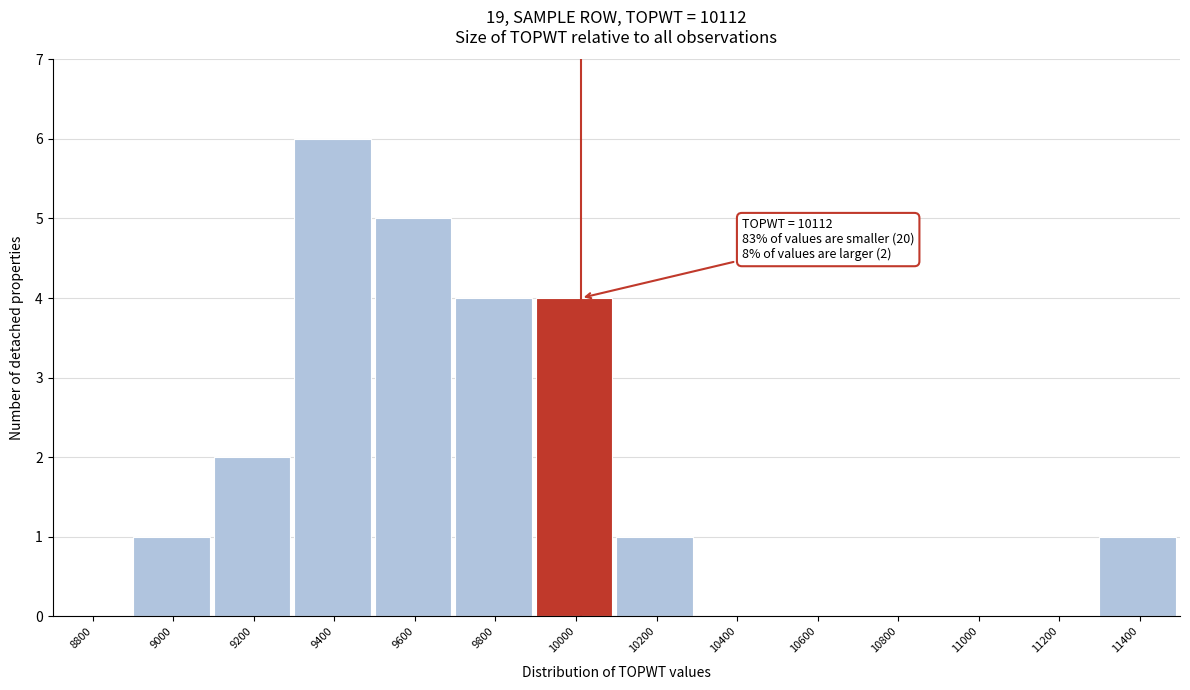

Reading left to right, extract all data points from this chart.

8800=0	9000=1	9200=2	9400=6	9600=5	9800=4	10000=4	10200=1	10400=0	10600=0	10800=0	11000=0	11200=0	11400=1